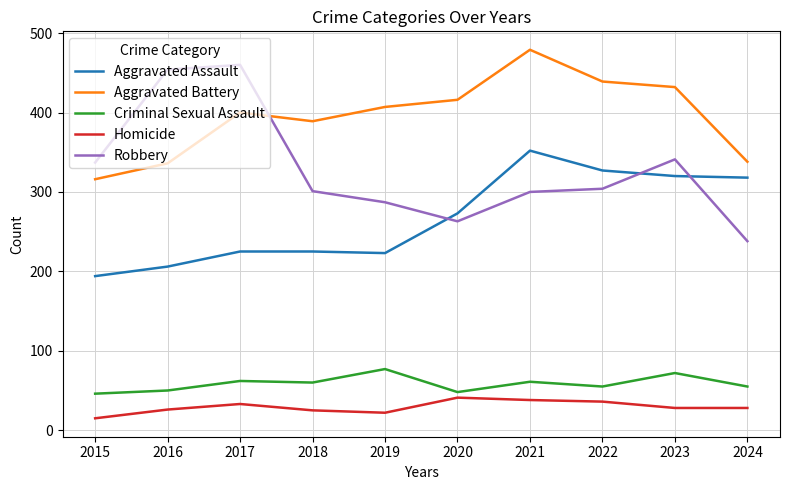

What is the difference between the Aggravated Battery values at 2018 and 2020?

27